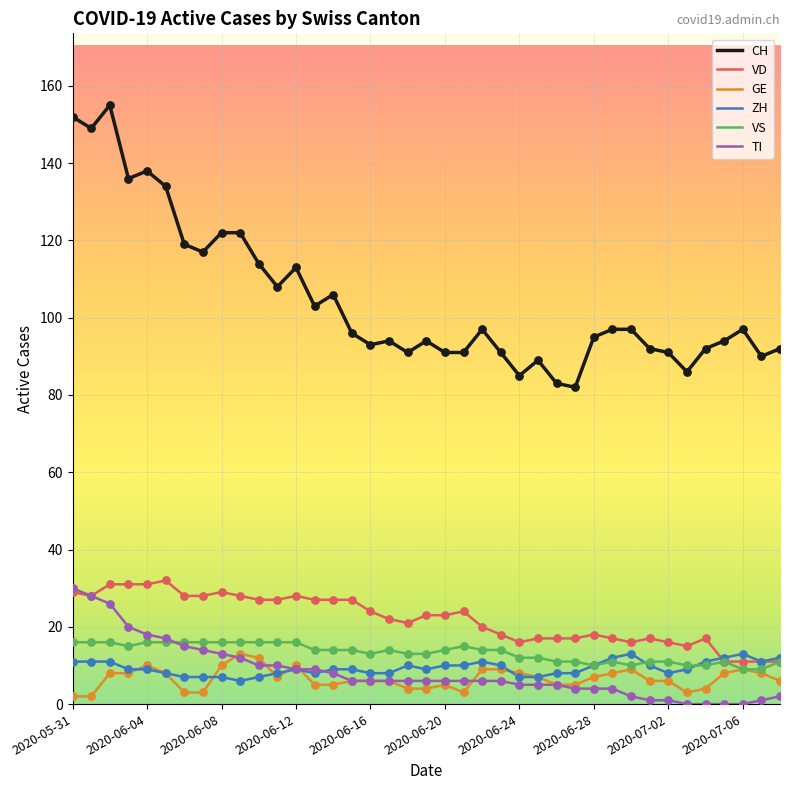

Which series has the largest total across all categories?

CH